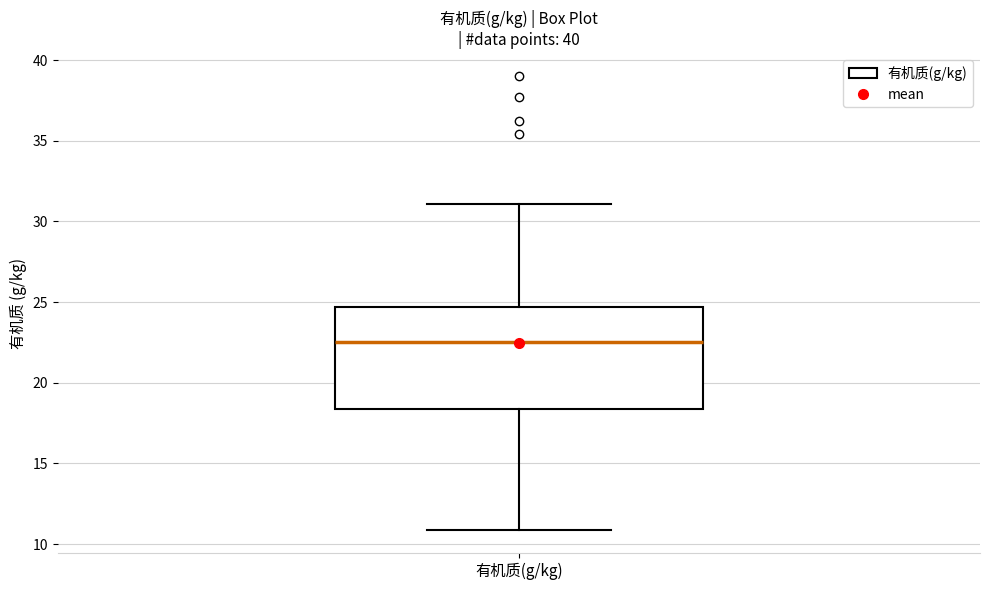

Transcribe this box plot: give where the median line is, the range the box spans, and where the two whiskers end, as read against the y-axis. The values are not printed on the chart, so give them approximately, as read against the axis.

median 22.5, box 18.5 to 24.5, whiskers 11.0 to 31.0